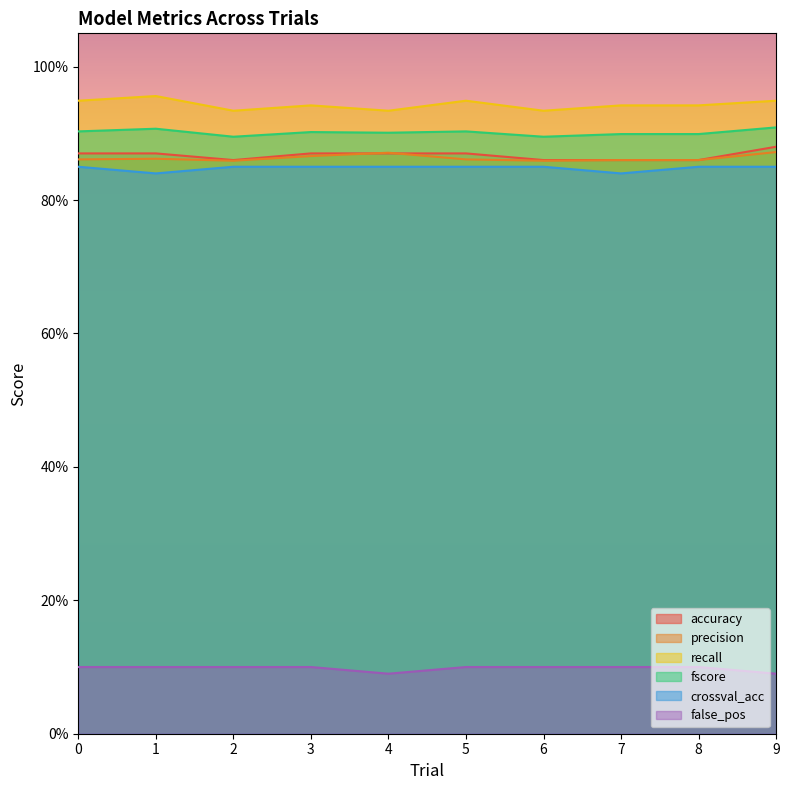

Is it true that precision equals 0.9 at 9?

True